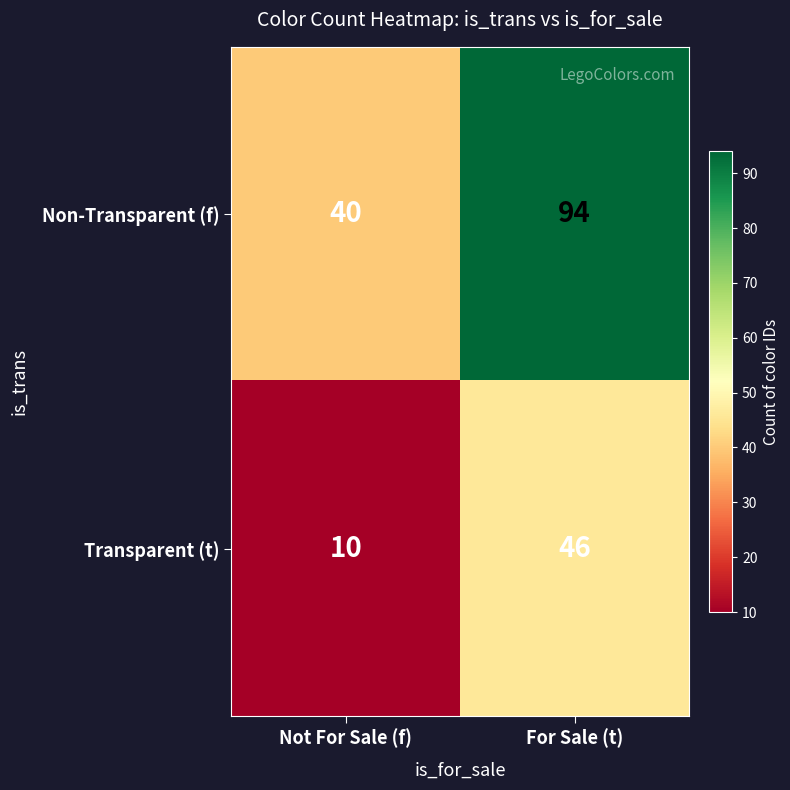

The Non-Transparent (f) series shows 94 at For Sale (t). True or false?

True